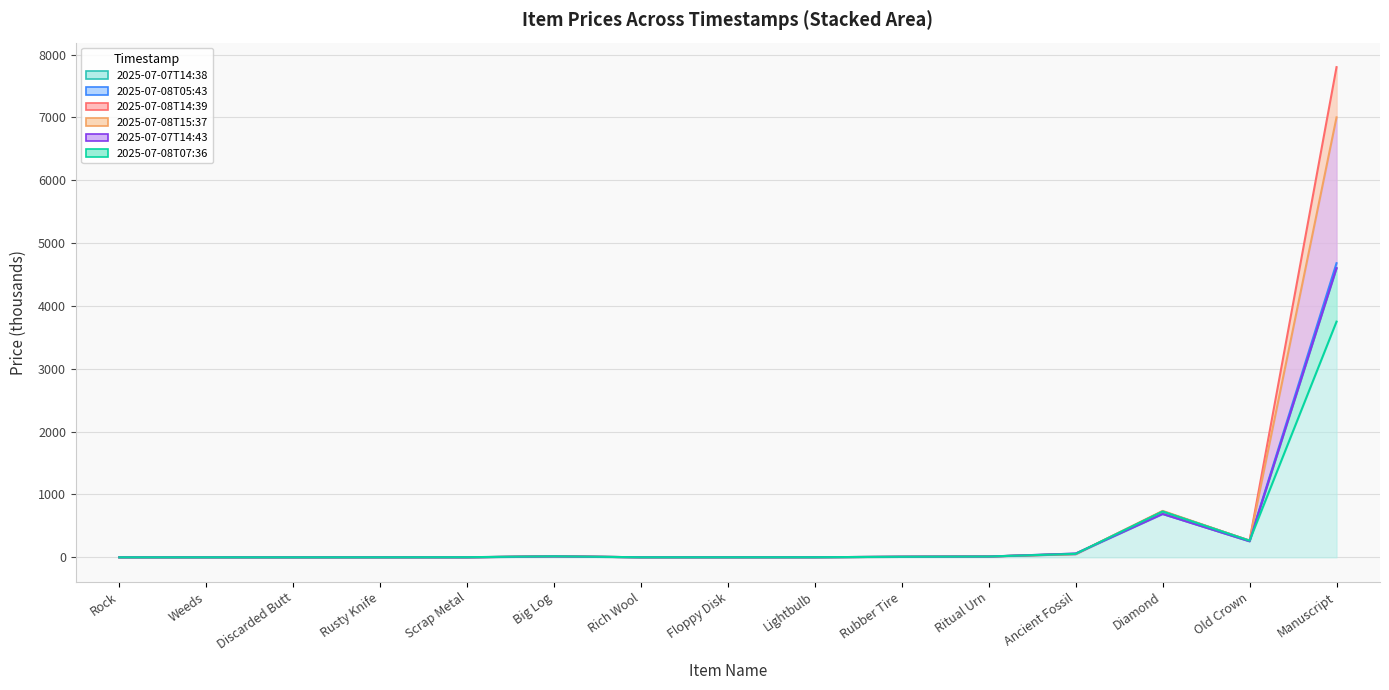

True or false: 2025-07-08T14:39 and 2025-07-08T07:36 cross at least once.

True